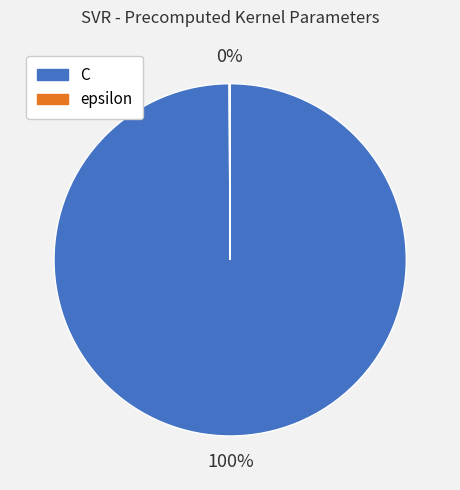

To the nearest percent, what portion does C represent?

100%